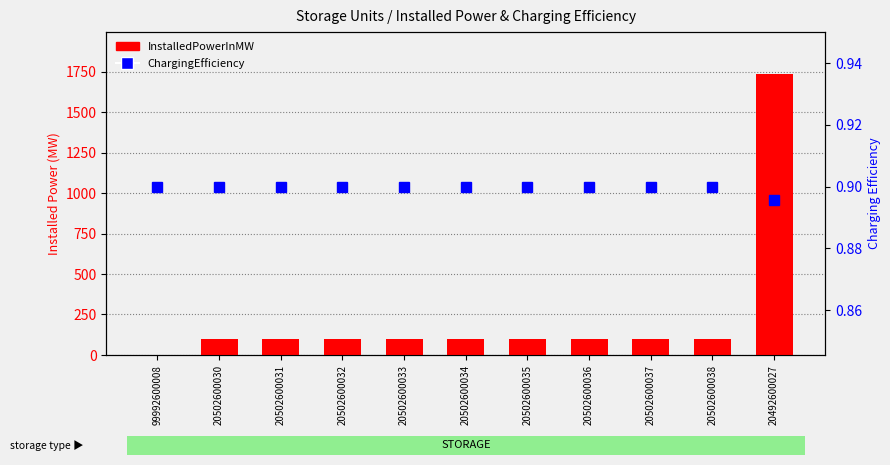

Which series has the largest range (max minus min)?

InstalledPowerInMW